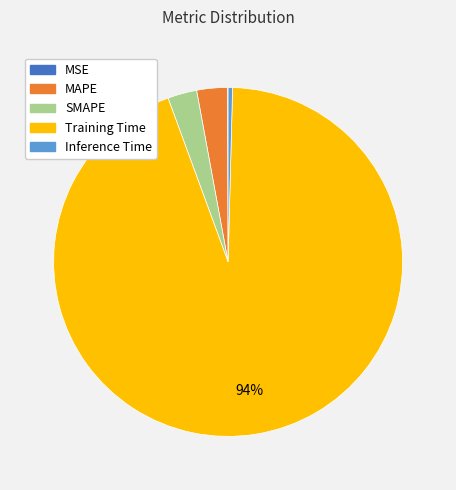

Which has a higher value, Training Time or Inference Time?

Training Time